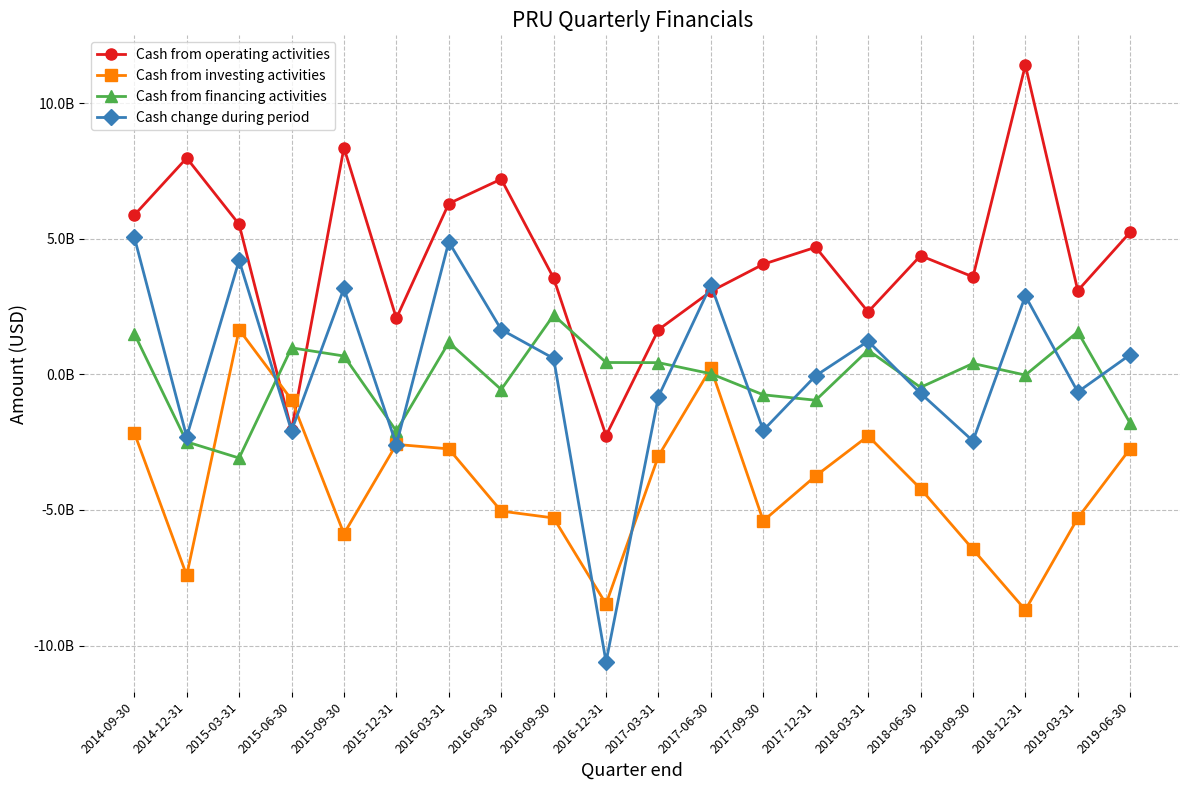

At 2015-06-30, list the series in order from smallest to largest.

Cash change during period, Cash from operating activities, Cash from investing activities, Cash from financing activities